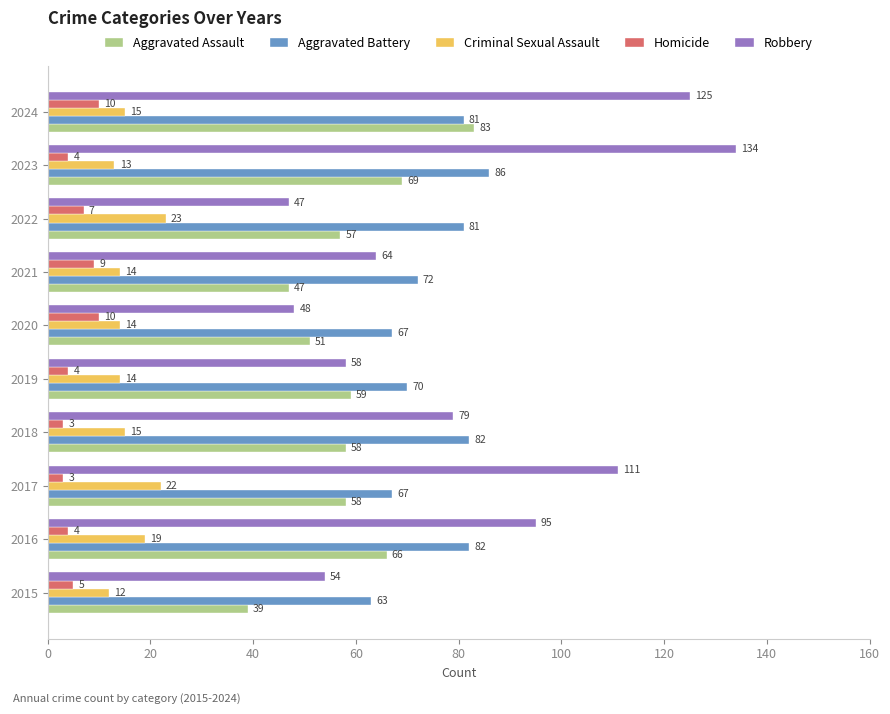

The Robbery series shows 42 at 2024. True or false?

False